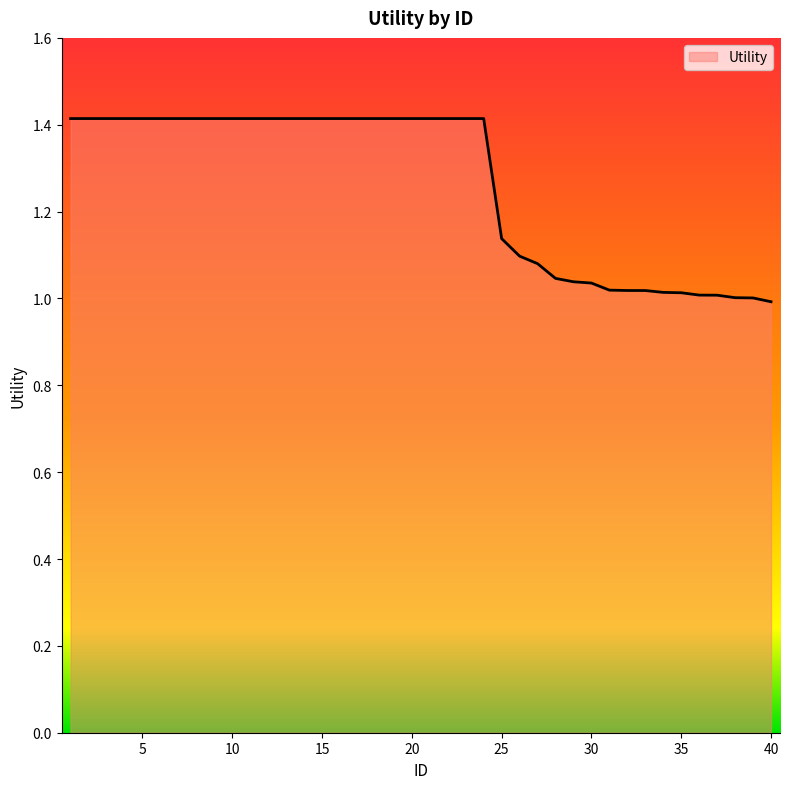

What is the maximum value shown in the chart?

1.4